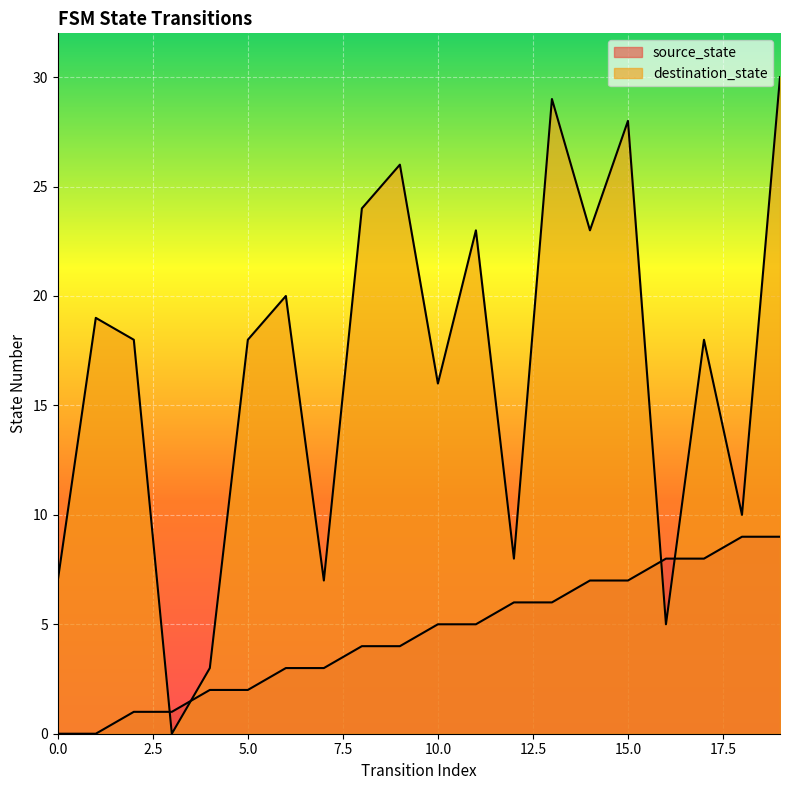

At which category is the sum across all series the highest?

19